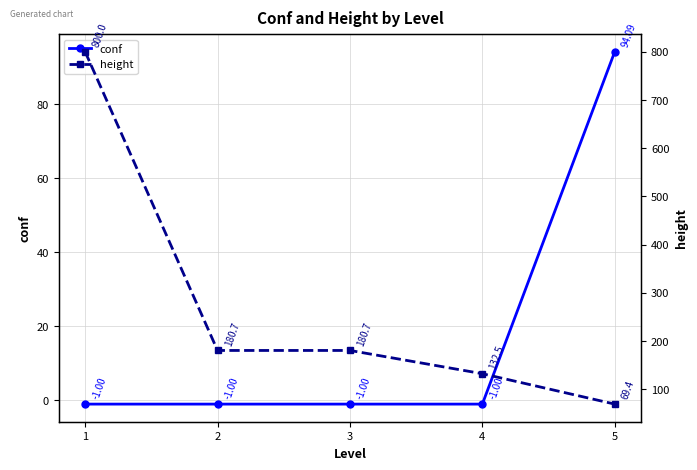

List the labels in order of height value, largest first.

1, 2, 3, 4, 5